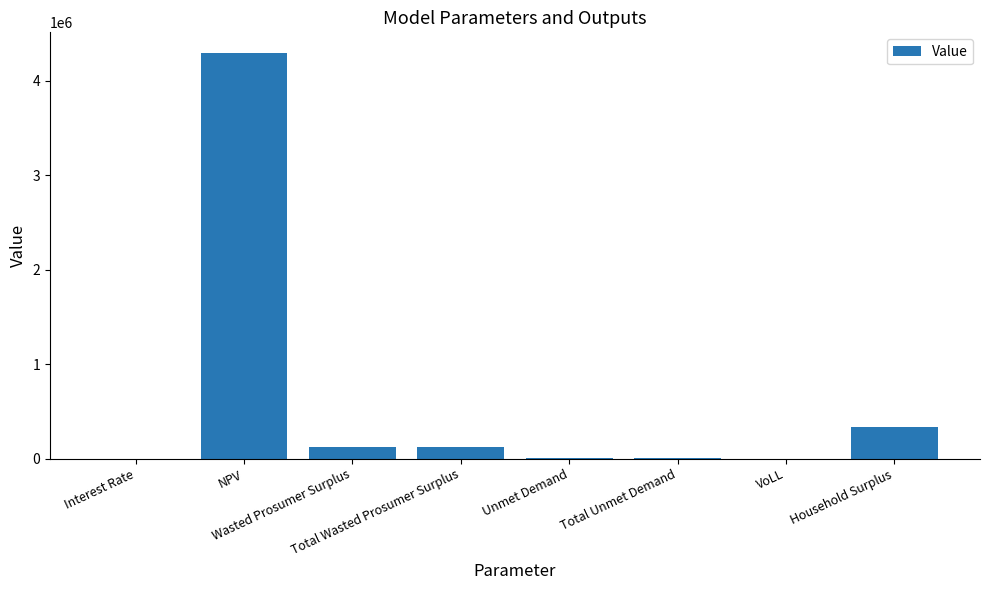

What is the greatest value displayed?

4297528.0